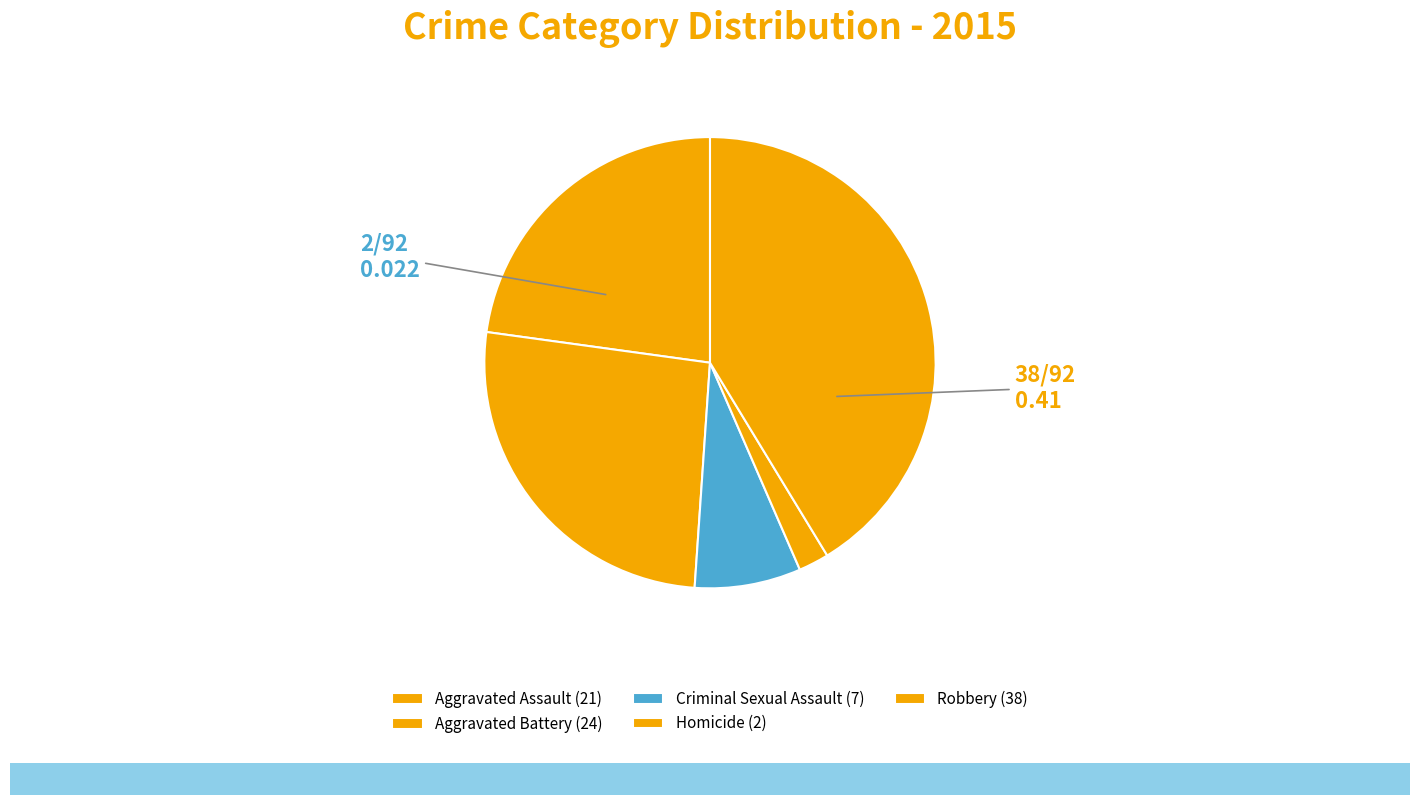

Count the number of slices in the pie.

5